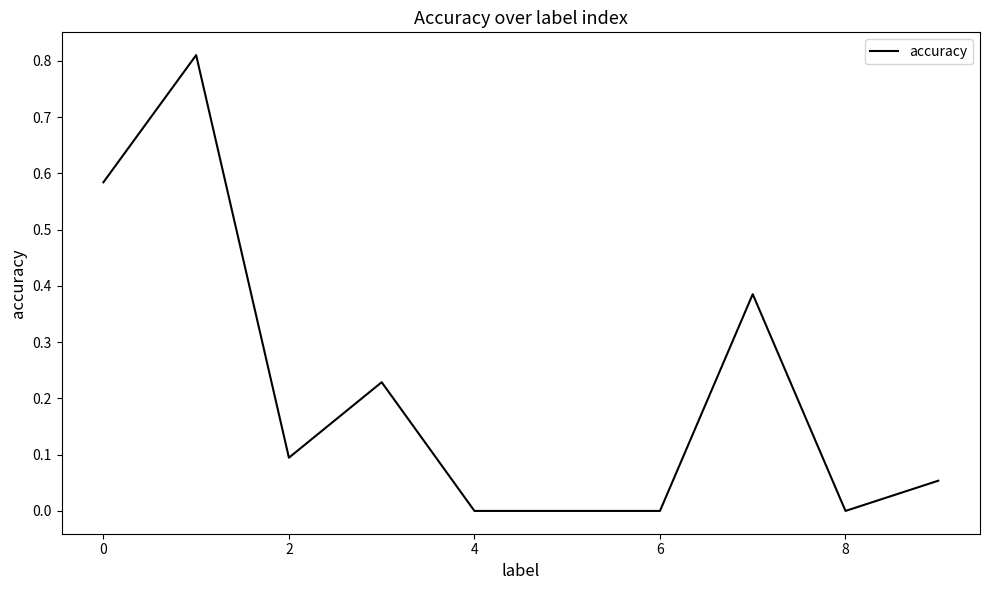

Reading left to right, what are all the values shown in this chart?

0.6	0.8	0.1	0.2	0.0	0.0	0.0	0.4	0.0	0.1